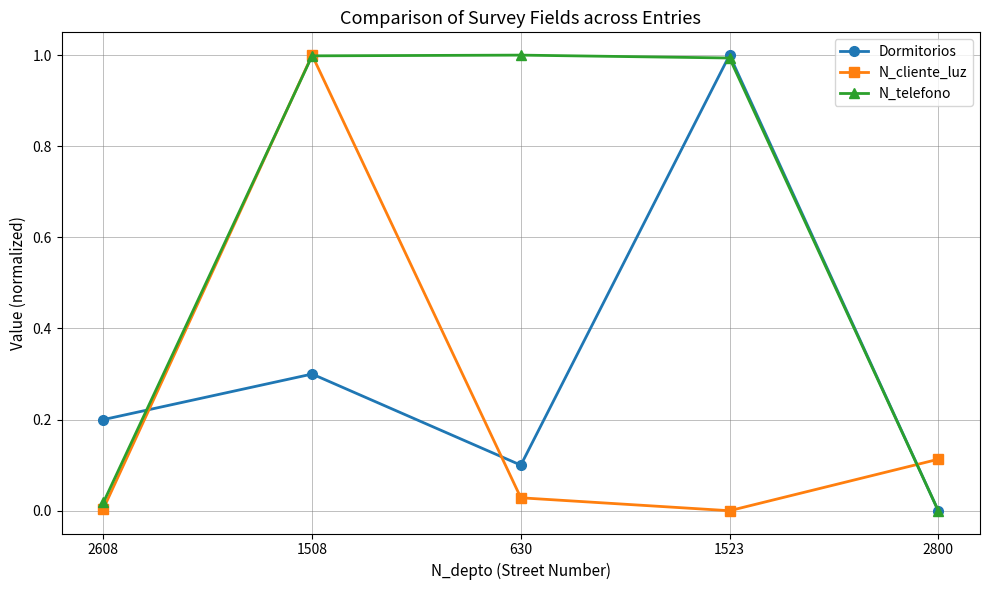

Which series has the largest total across all categories?

N_telefono